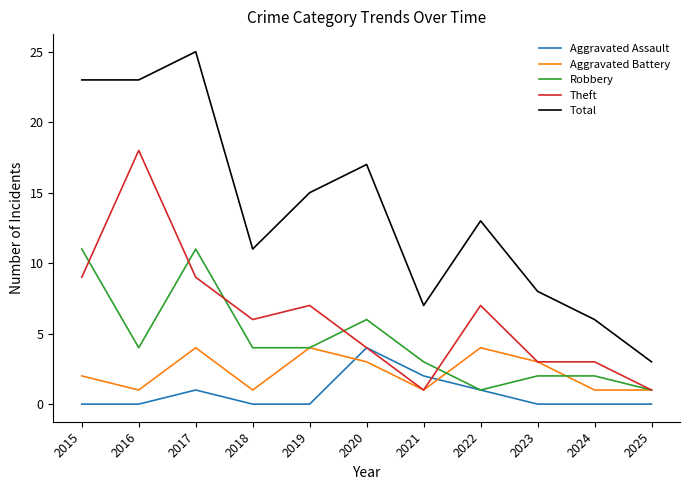

Which series has the largest total across all categories?

Total